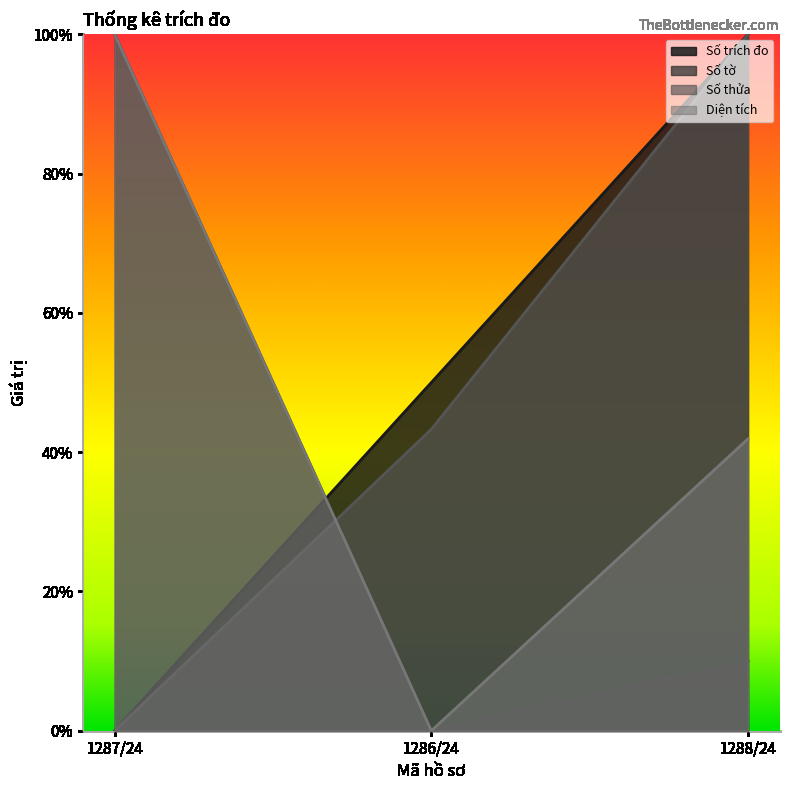

At which label does Diện tích reach its peak?

1287/24